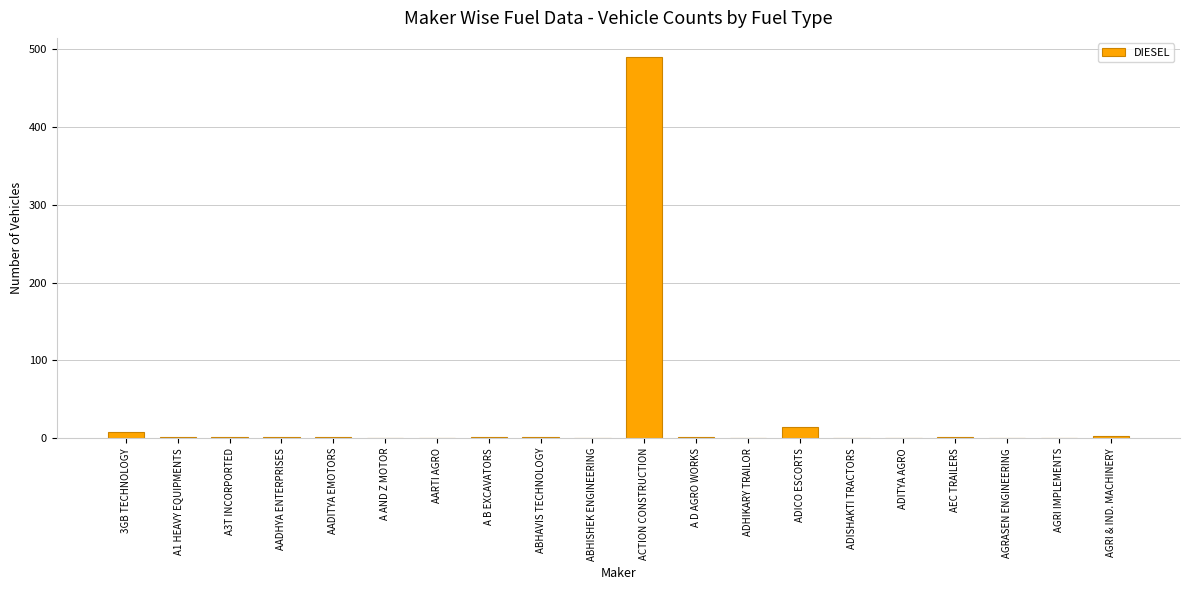

Is it true that the value at A AND Z MOTOR is 0?

True